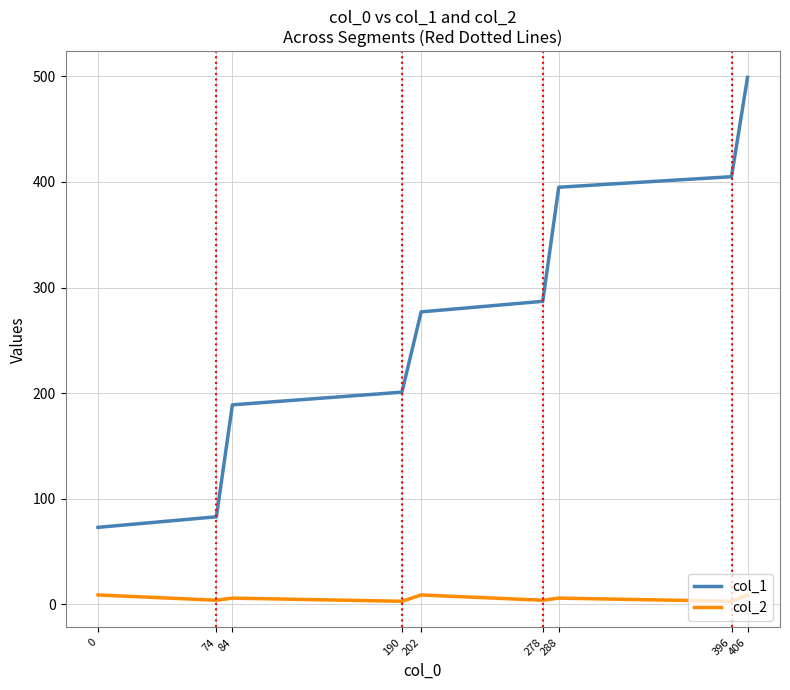

Is this an area chart (filled region under the line)?

No